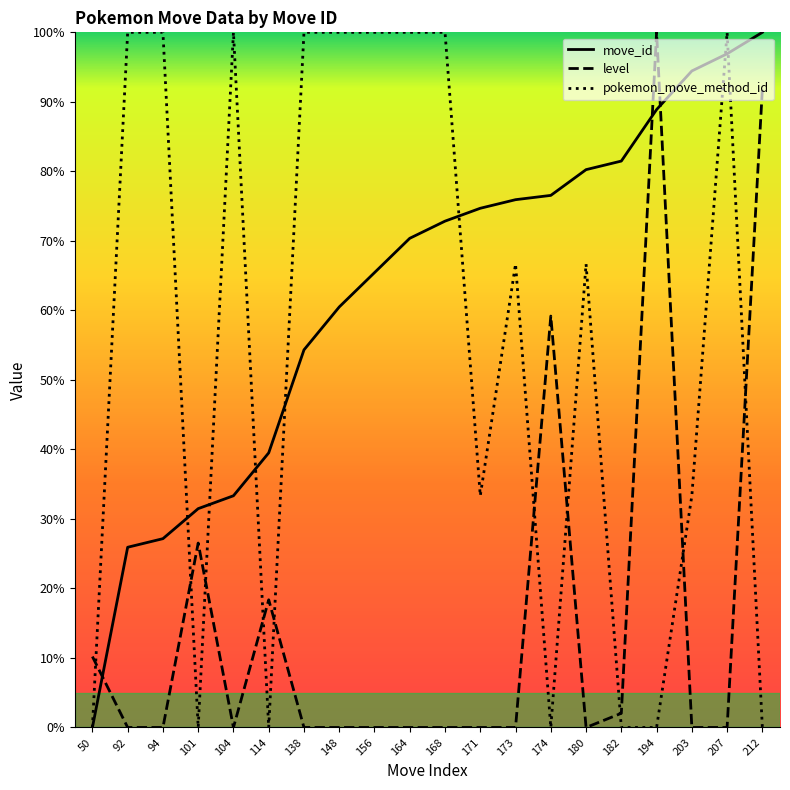

Reading left to right, extract all data points from this chart.

move_id: 50=0.0	92=25.9	94=27.2	101=31.5	104=33.3	114=39.5	138=54.3	148=60.5	156=65.4	164=70.4	168=72.8	171=74.7	173=75.9	174=76.5	180=80.2	182=81.5	194=88.9	203=94.4	207=96.9	212=100.0
level: 50=10.2	92=0.0	94=0.0	101=26.5	104=0.0	114=18.4	138=0.0	148=0.0	156=0.0	164=0.0	168=0.0	171=0.0	173=0.0	174=59.2	180=0.0	182=2.0	194=100.0	203=0.0	207=0.0	212=91.8
pokemon_move_method_id: 50=0.0	92=100.0	94=100.0	101=0.0	104=100.0	114=0.0	138=100.0	148=100.0	156=100.0	164=100.0	168=100.0	171=33.3	173=66.7	174=0.0	180=66.7	182=0.0	194=0.0	203=33.3	207=100.0	212=0.0